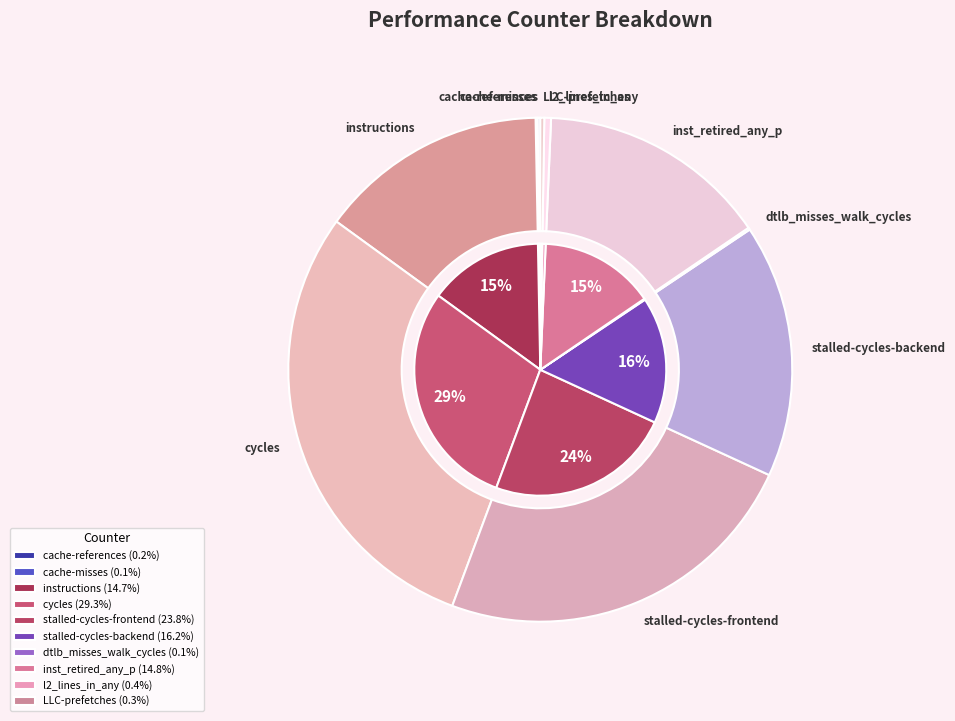

To the nearest percent, what is the difference between the instructions and LLC-prefetches slice percentages?

14%